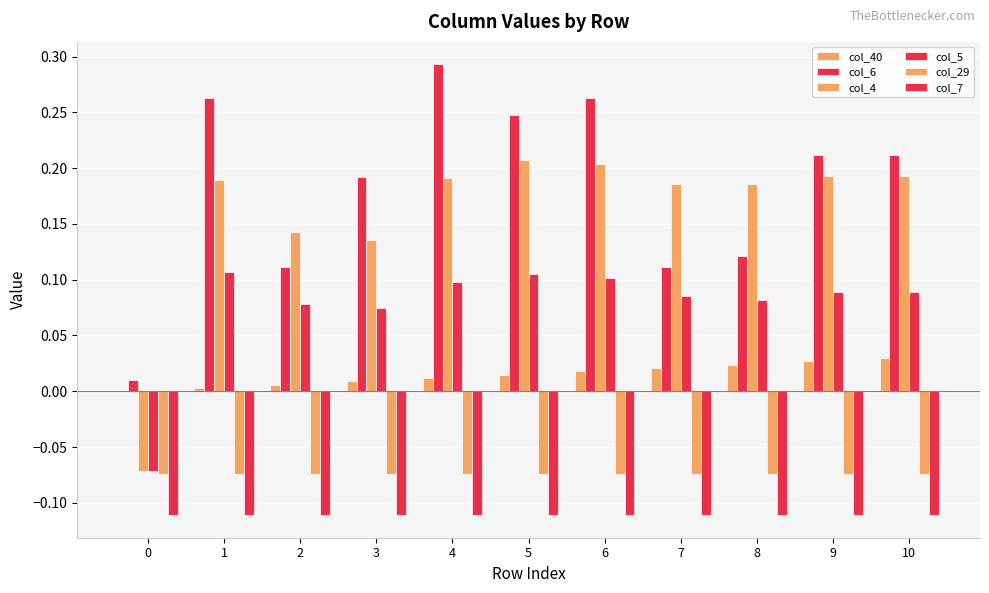

The col_6 series shows 0.1 at 2. True or false?

False